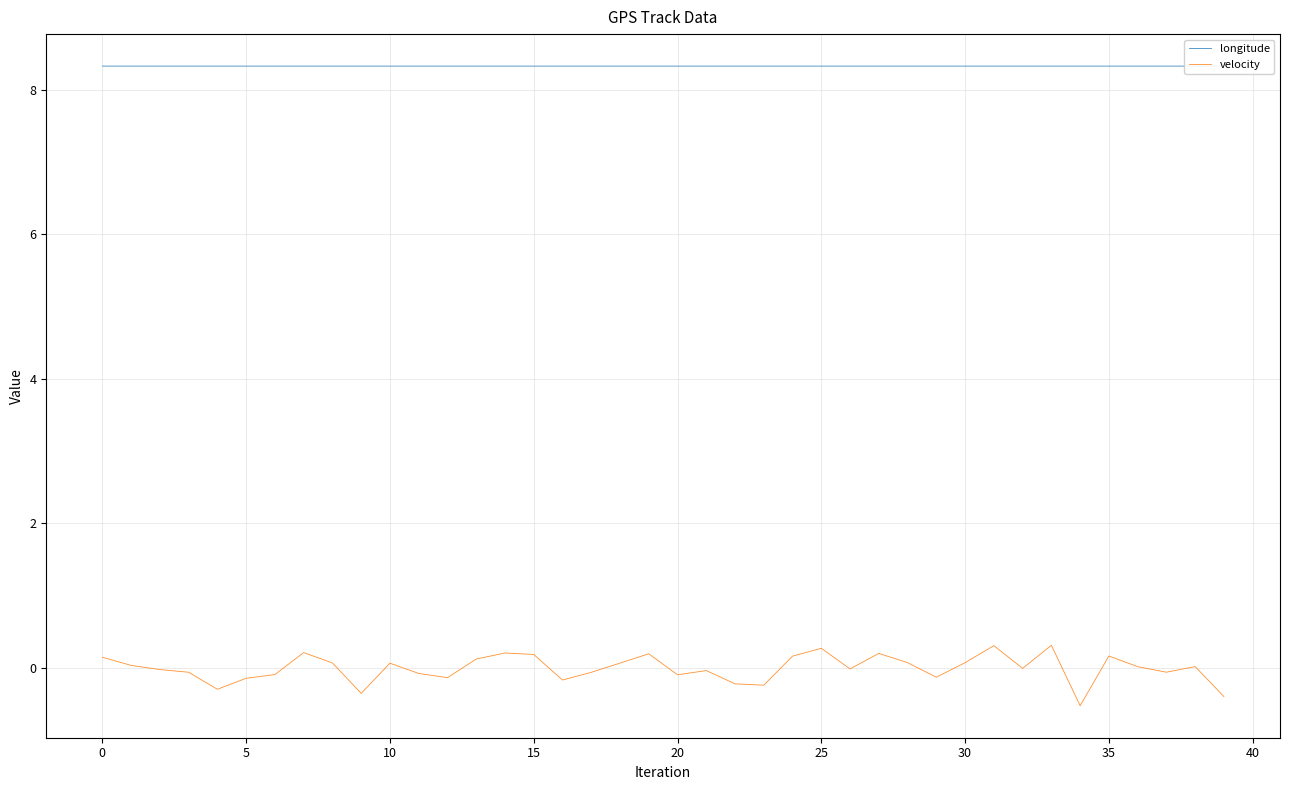

Which series has the largest total across all categories?

longitude